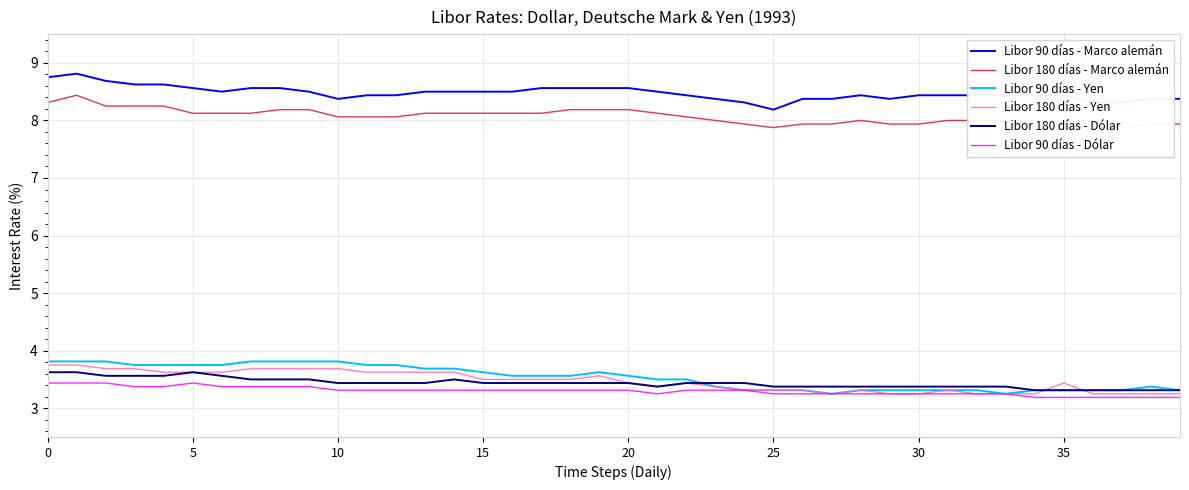

What is the sum of all Libor 180 días - Yen values?

138.7